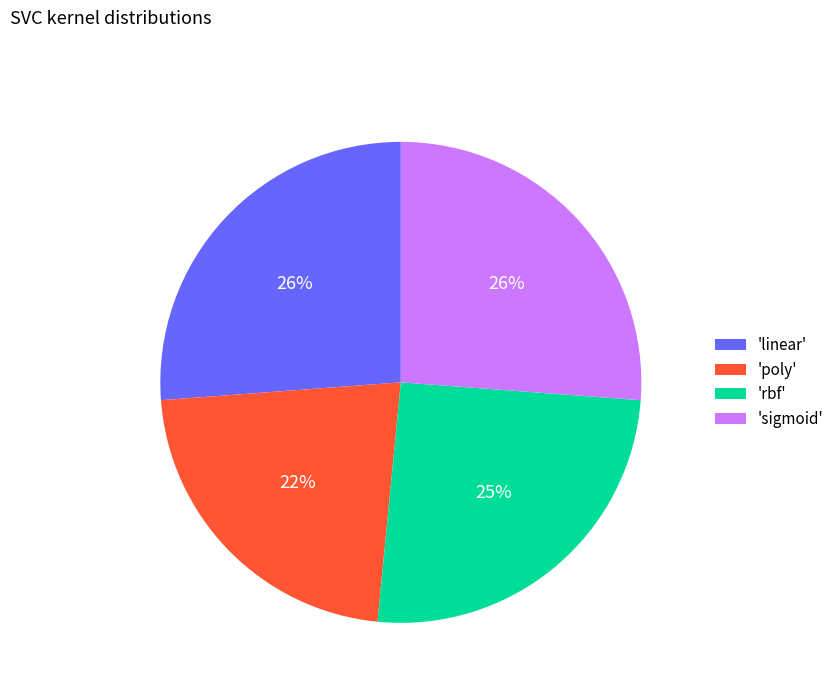

How many segments does this pie chart have?

4